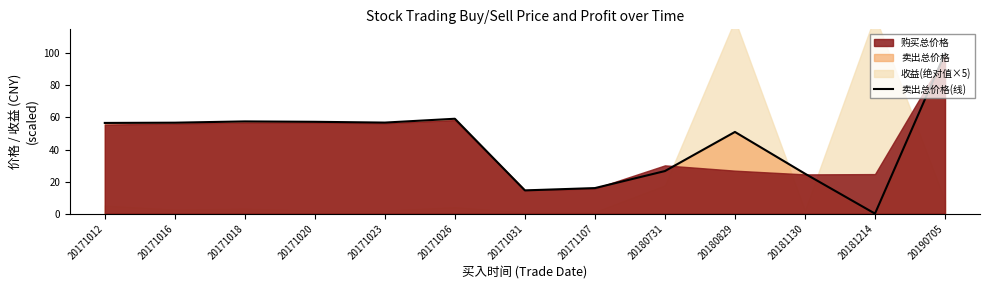

What is the value of the 4th point from the left?

57.3